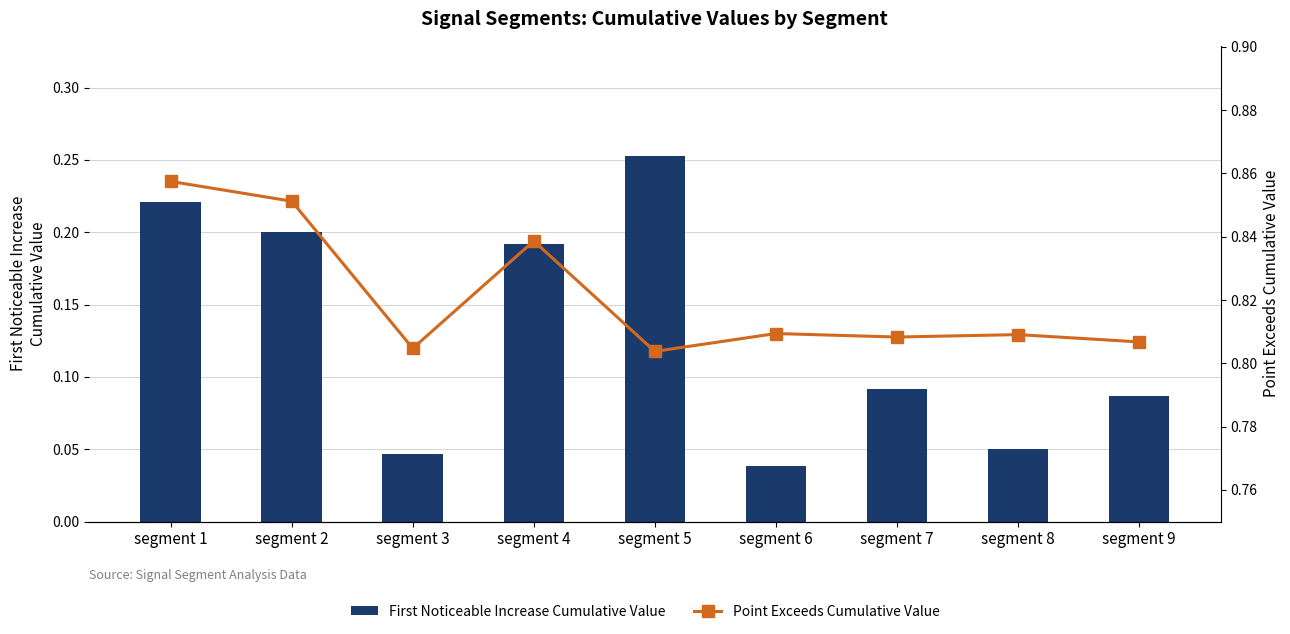

List the labels in order of Point Exceeds Cumulative Value value, smallest first.

segment 5, segment 3, segment 9, segment 7, segment 8, segment 6, segment 4, segment 2, segment 1